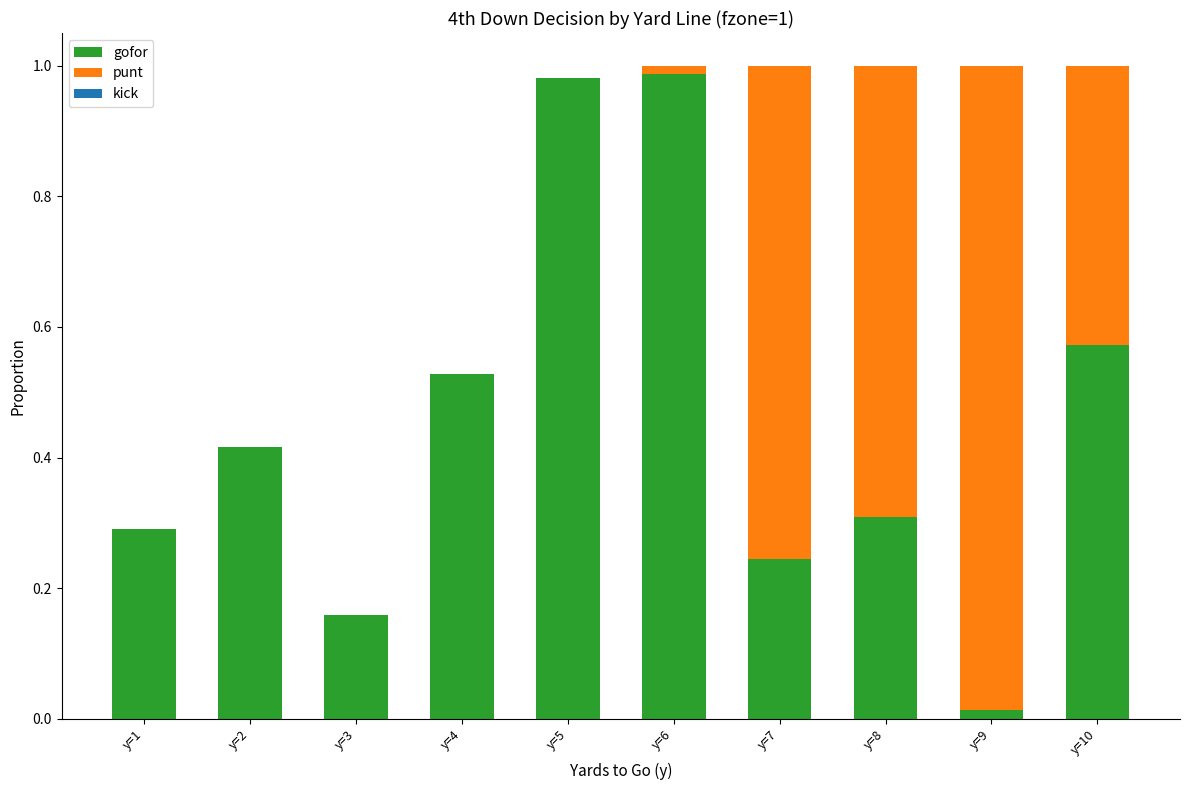

How many categories are shown in the chart?

10